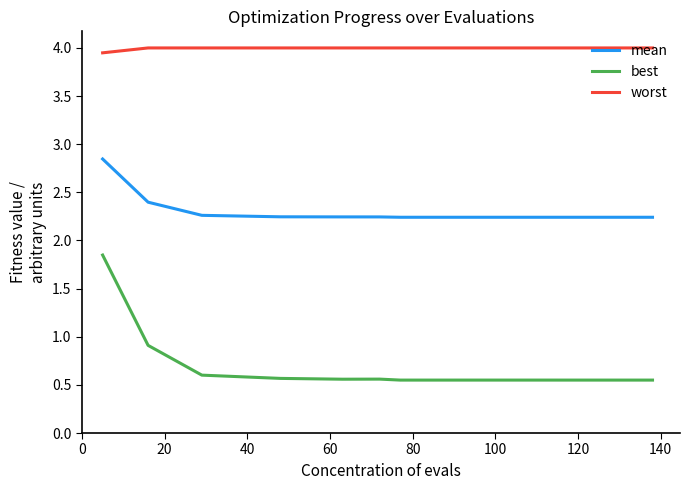

What is the maximum value shown in the chart?

4.0